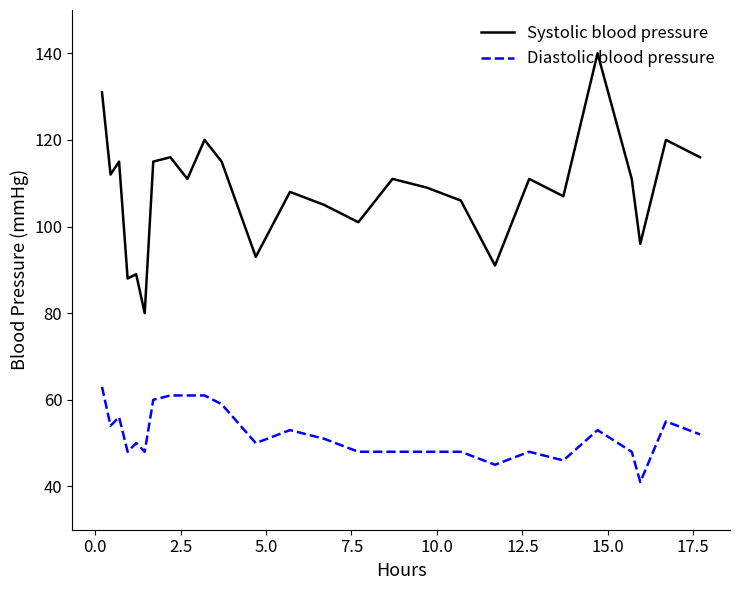

Rank the series by their average value, from highest to lowest.

Systolic blood pressure, Diastolic blood pressure